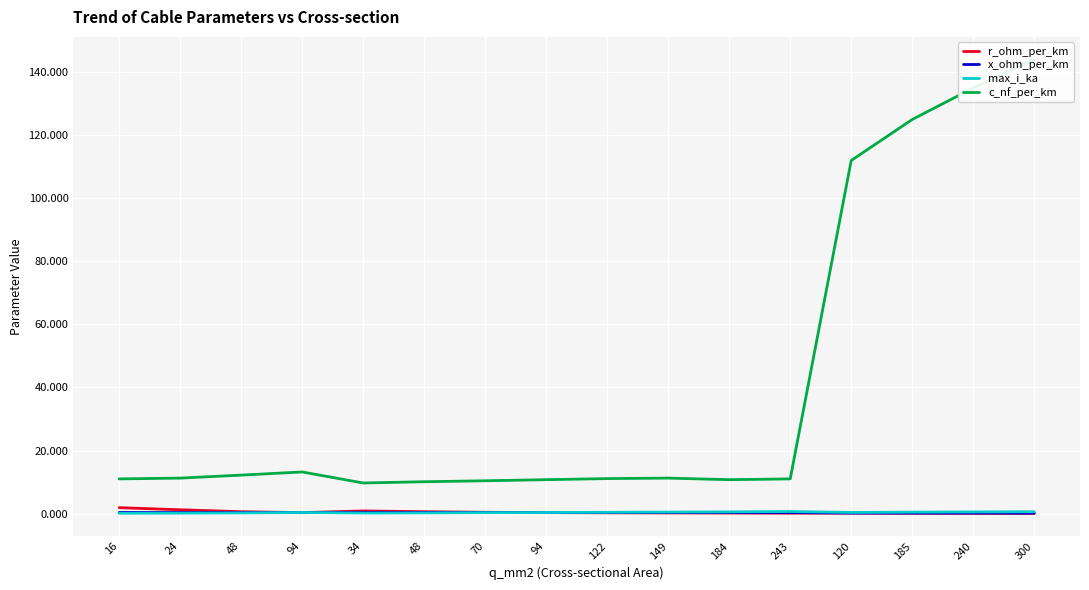

At which category is the sum across all series the highest?

300